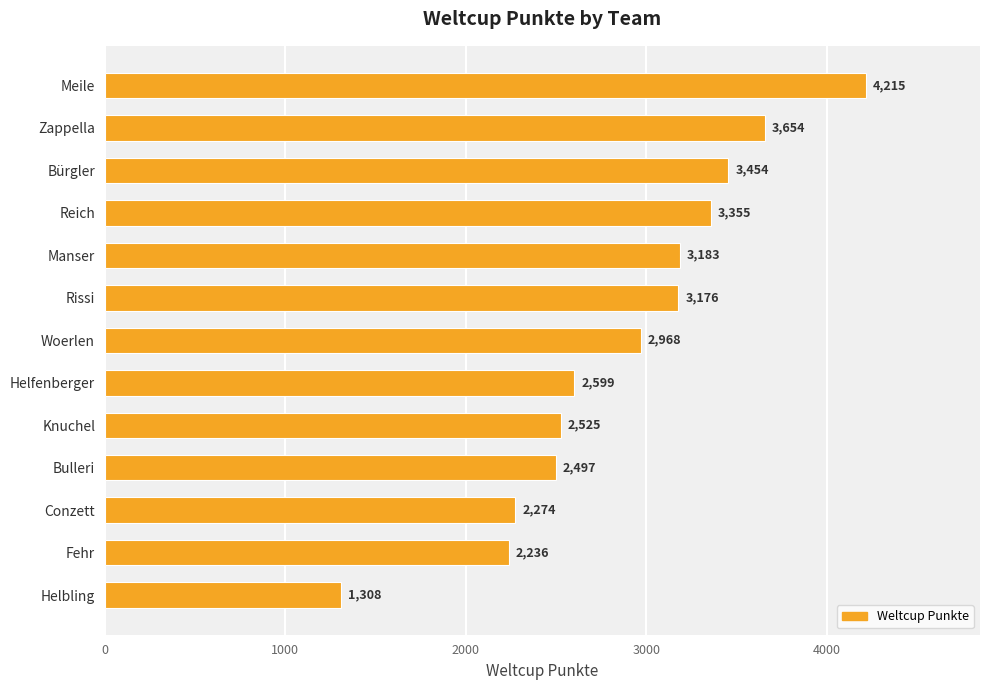

What is the change in value from Bürgler to Helbling?

-2146